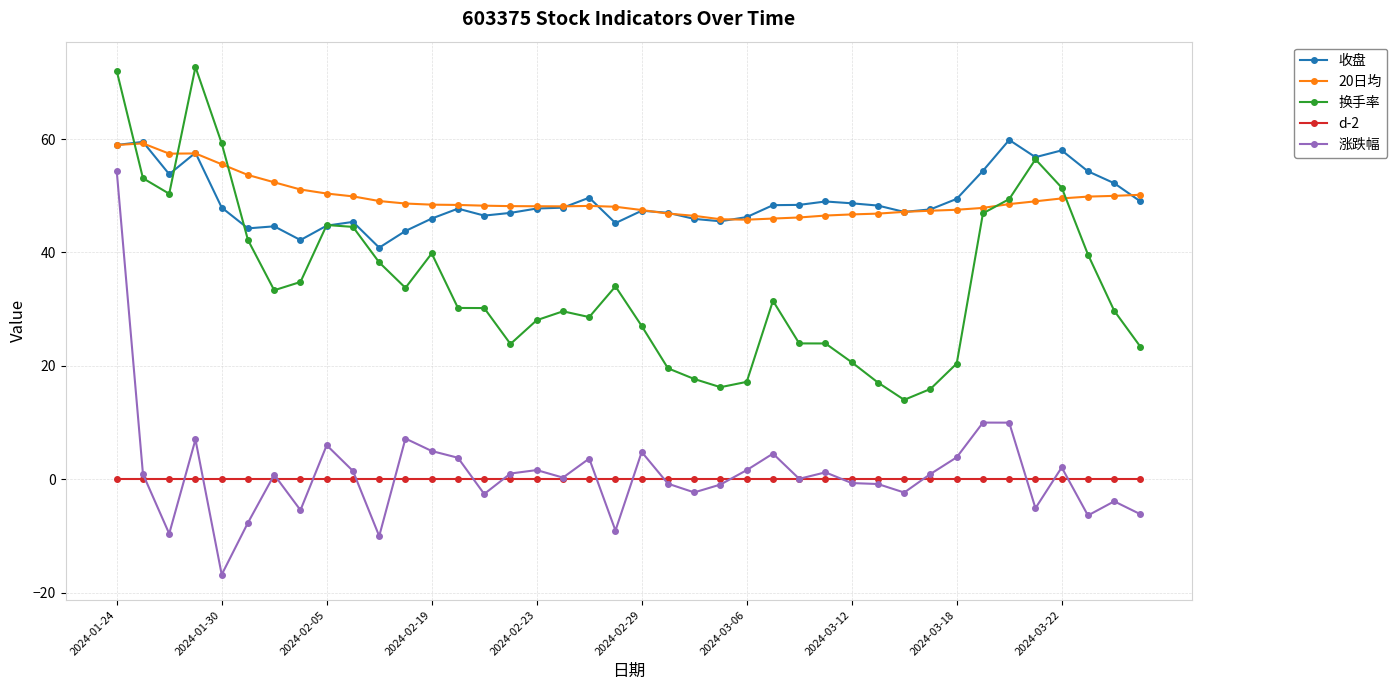

Which series has the widest spread of values?

涨跌幅